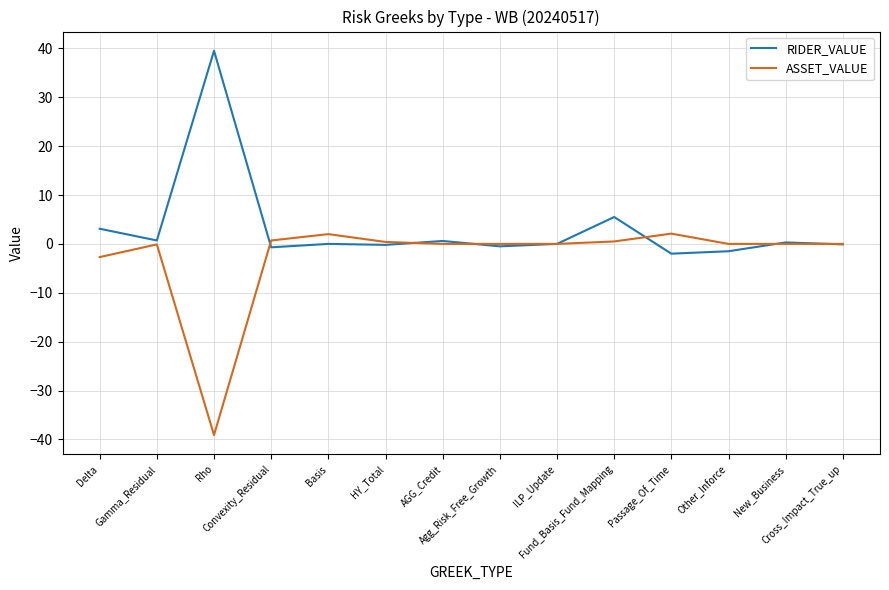

Where do ASSET_VALUE and RIDER_VALUE first cross each other?

Rho and Convexity_Residual